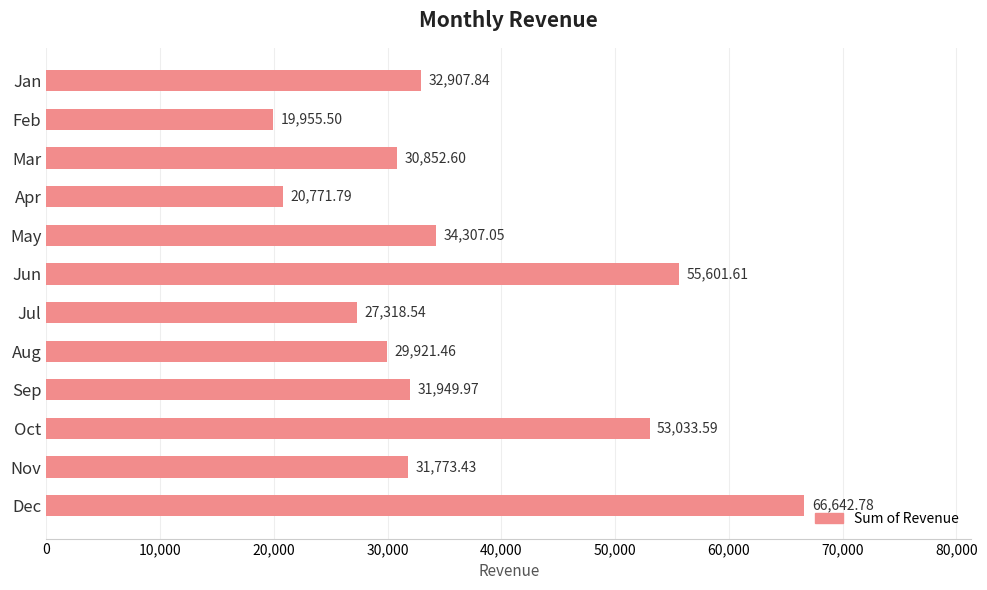

Which category has the highest value across all series?

Dec